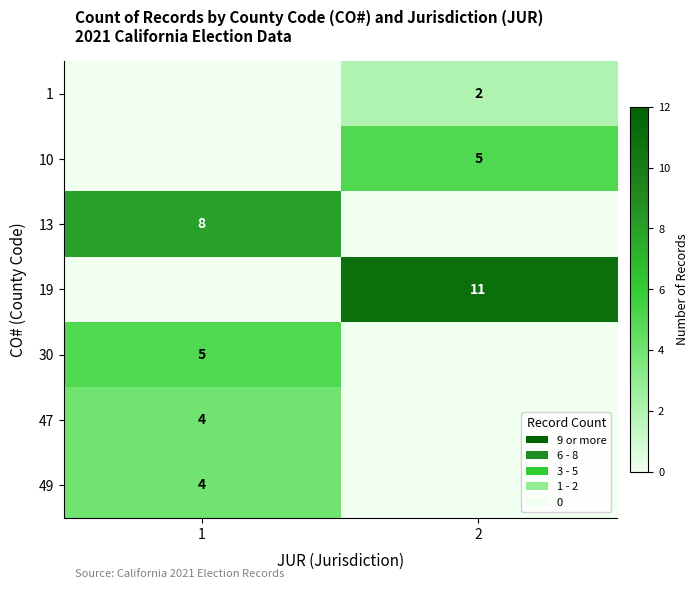

Is it true that 49 equals 4 at 1?

True